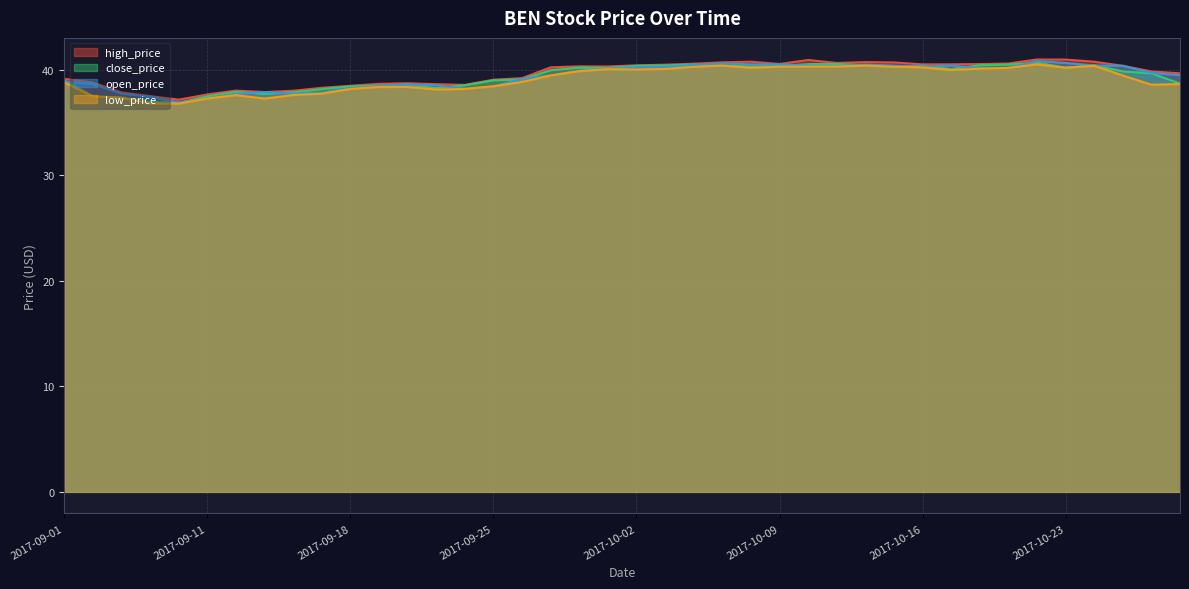

The close_price series shows 40.2 at 2017-09-29. True or false?

True